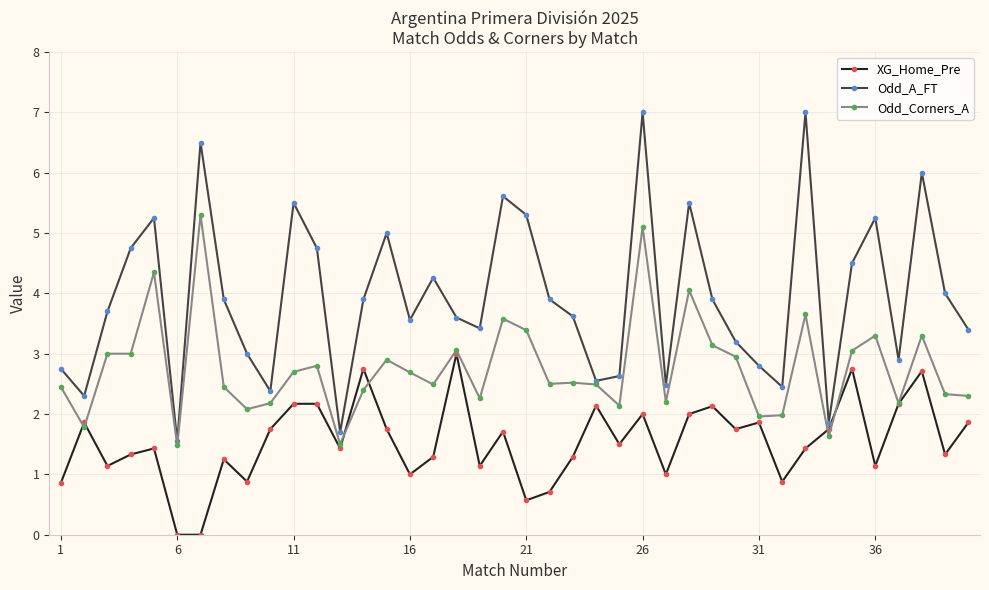

Which series has the widest spread of values?

Odd_A_FT